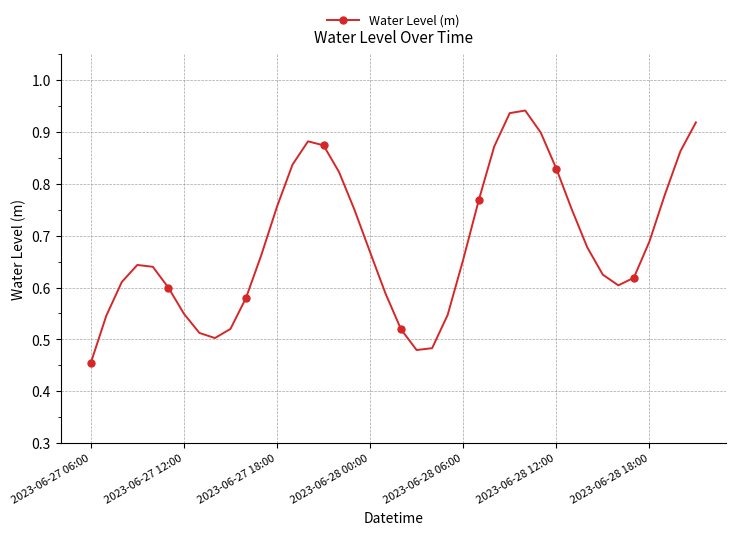

Count the values in the range 0 to 1.

40